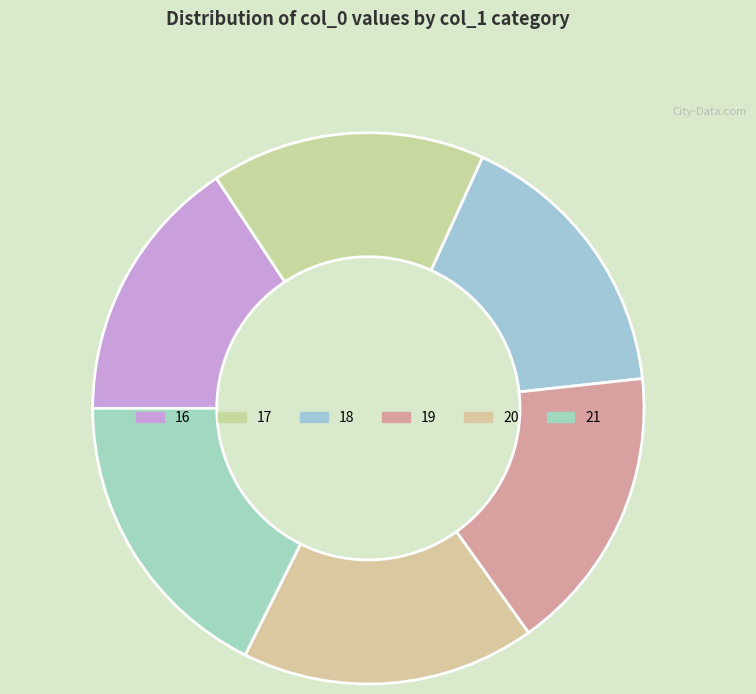

True or false: 17 accounts for 22% of the total.

False